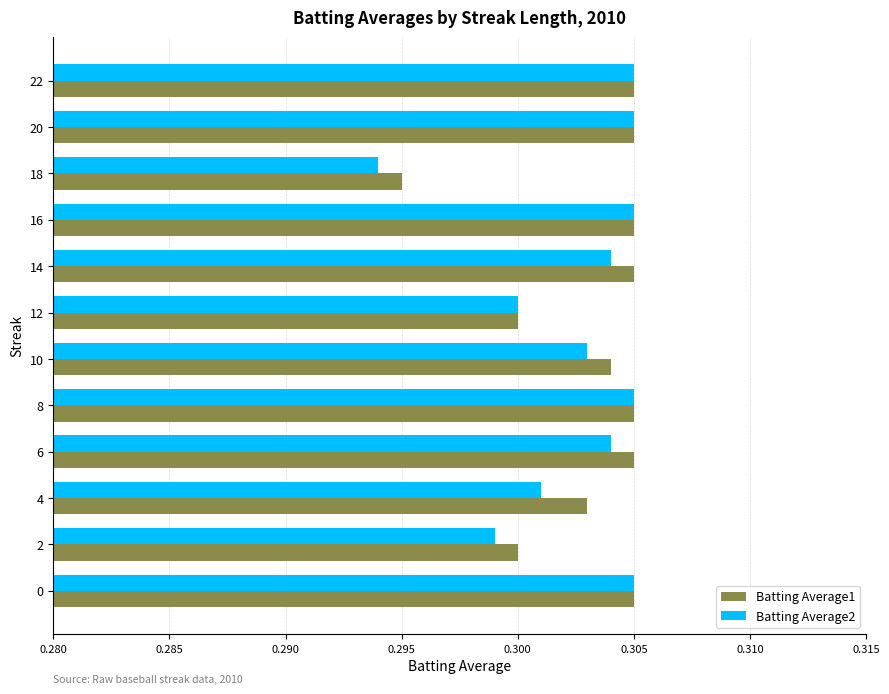

At how many categories does at least one series exceed 0?

12